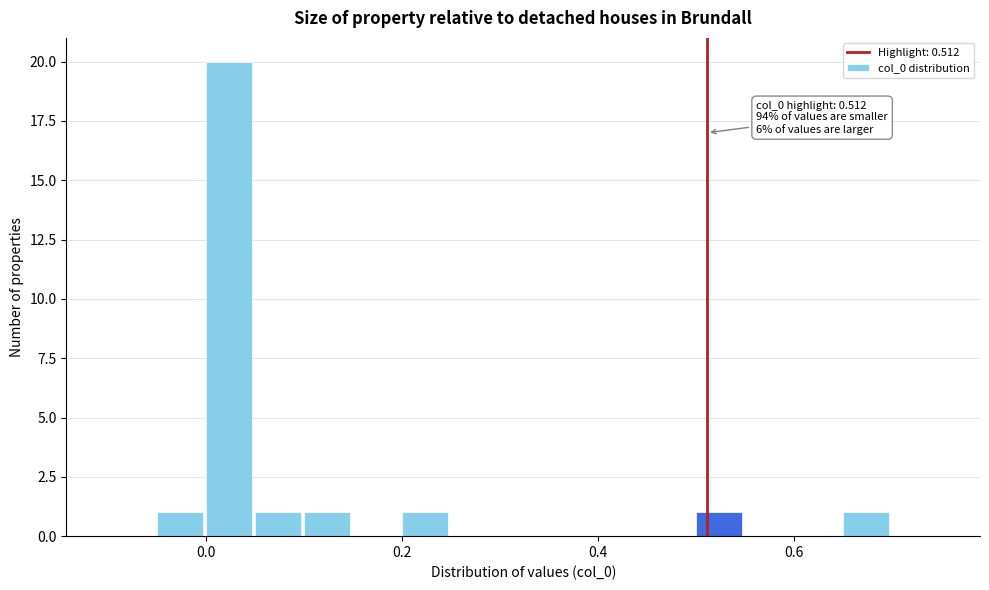

Read against the x-axis, roughly where is the centre of the tallest bar?

0.02